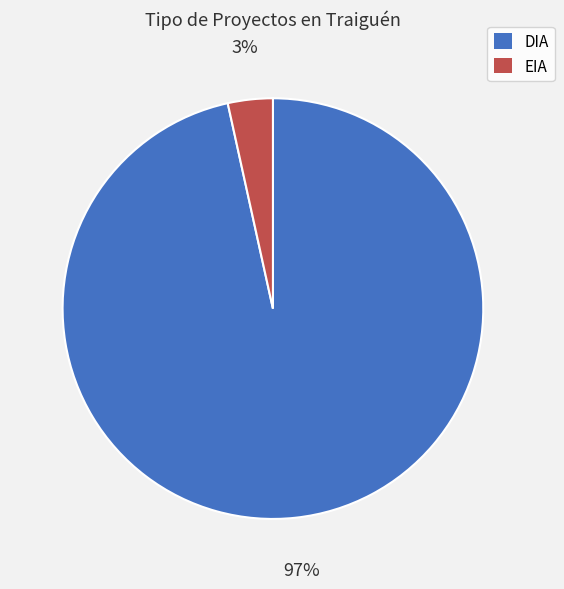

Between EIA and DIA, which is larger?

DIA